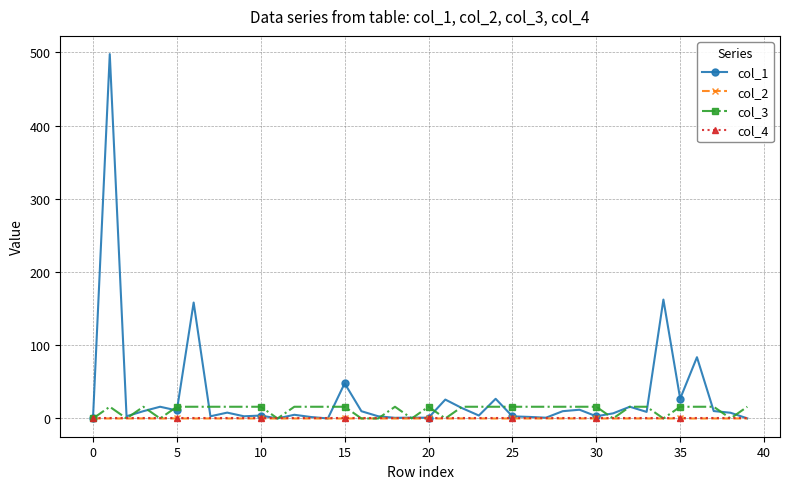

What is the value of the col_3 point at the 30th from the left?

16.0